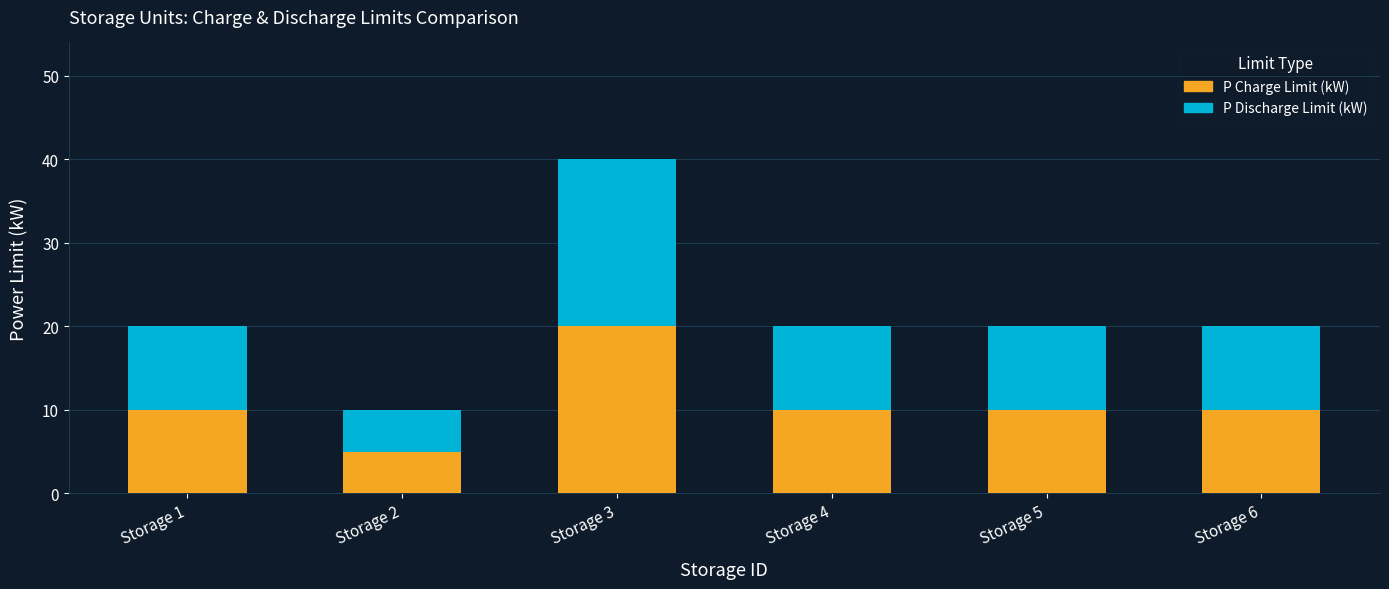

At which category is the sum across all series the highest?

Storage 3